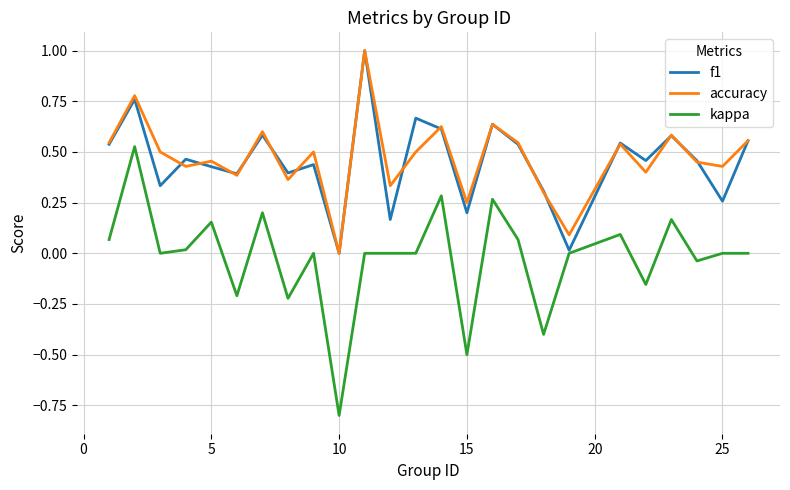

True or false: kappa and accuracy intersect in this chart.

False